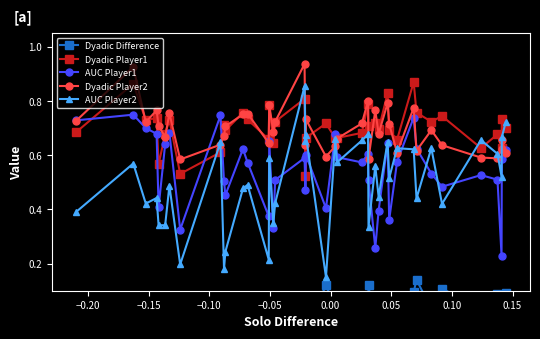

How many lines are shown in the chart?

5